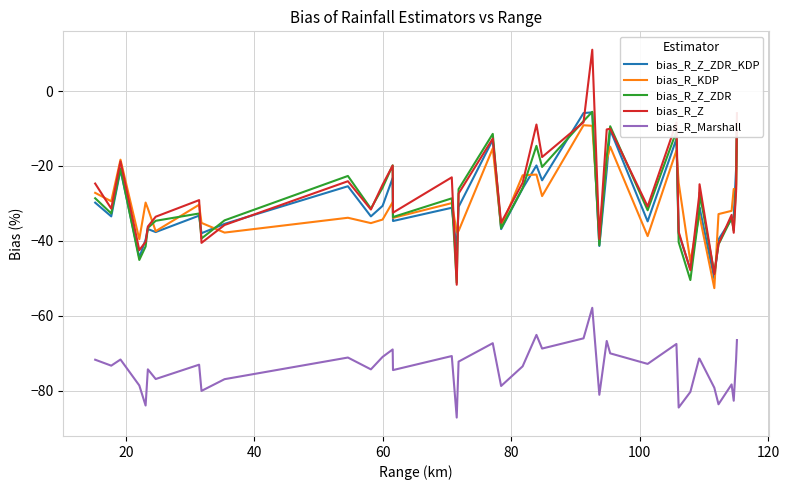

How many lines are shown in the chart?

5